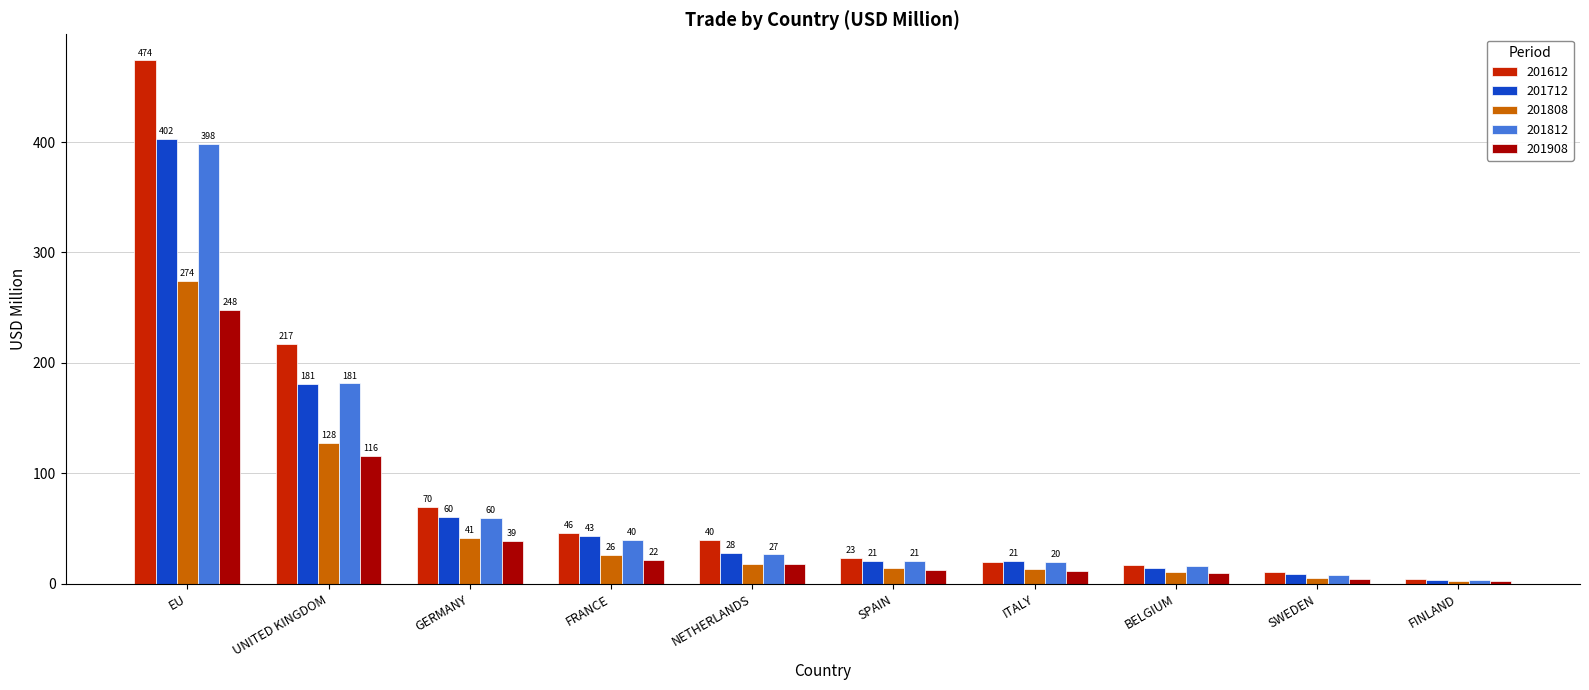

What are all the series names shown in the legend?

201612, 201712, 201808, 201812, 201908